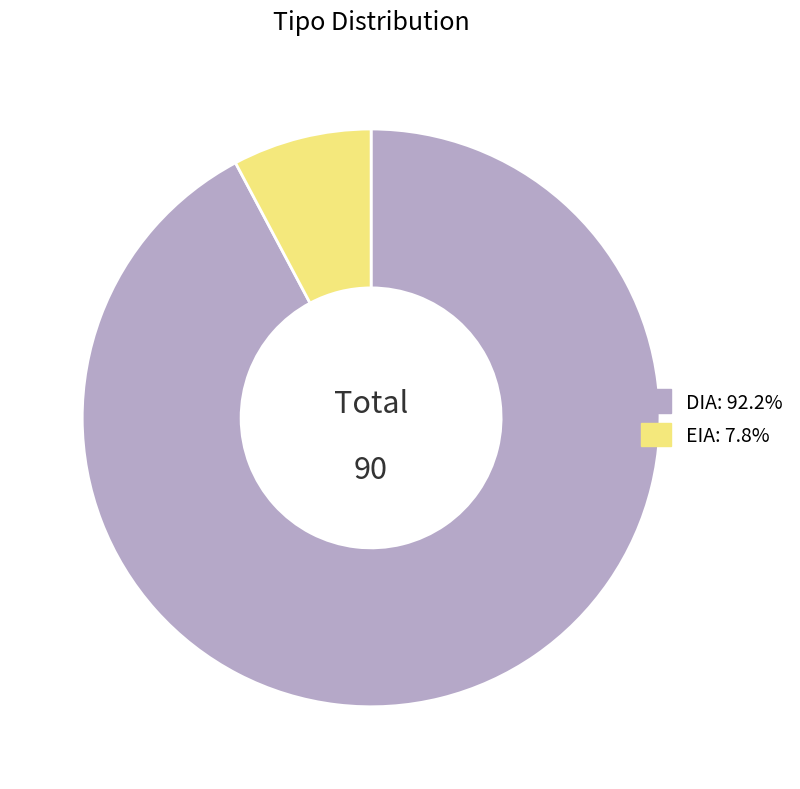

Is the sum of DIA and EIA greater than half?

Yes